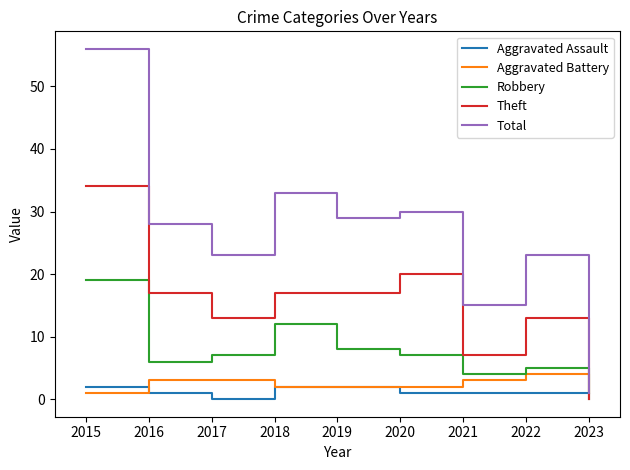

Which series has the widest spread of values?

Total